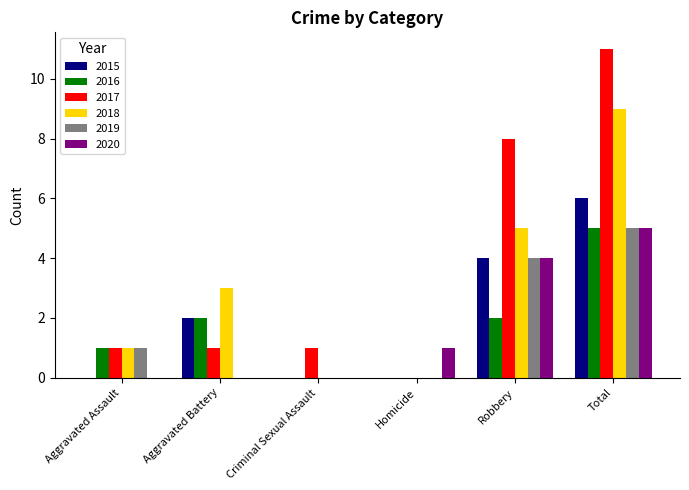

Is it true that 2020 equals 3 at Total?

False